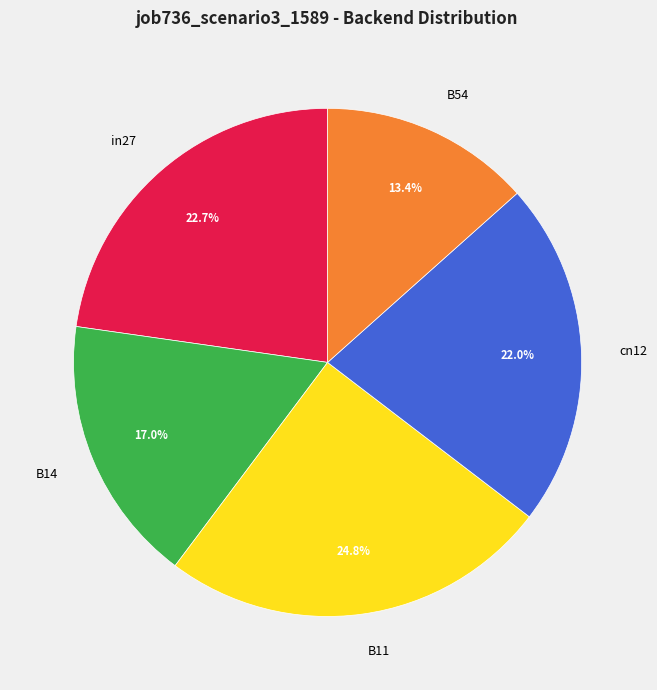

Rank the categories by value from highest to lowest.

B11, in27, cn12, B14, B54